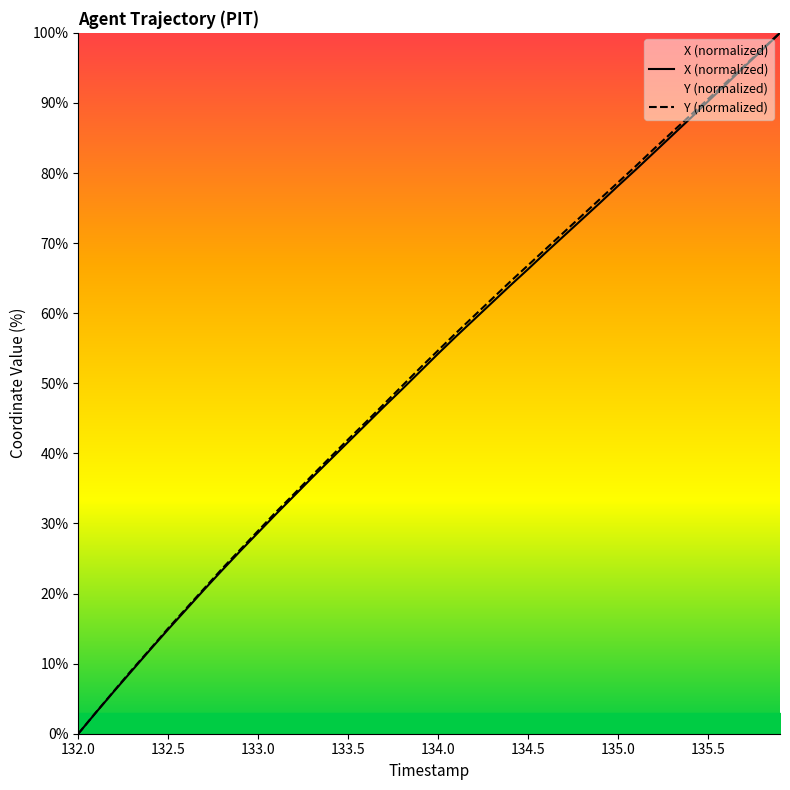

What is the highest value of the Y (normalized) series?

100.0